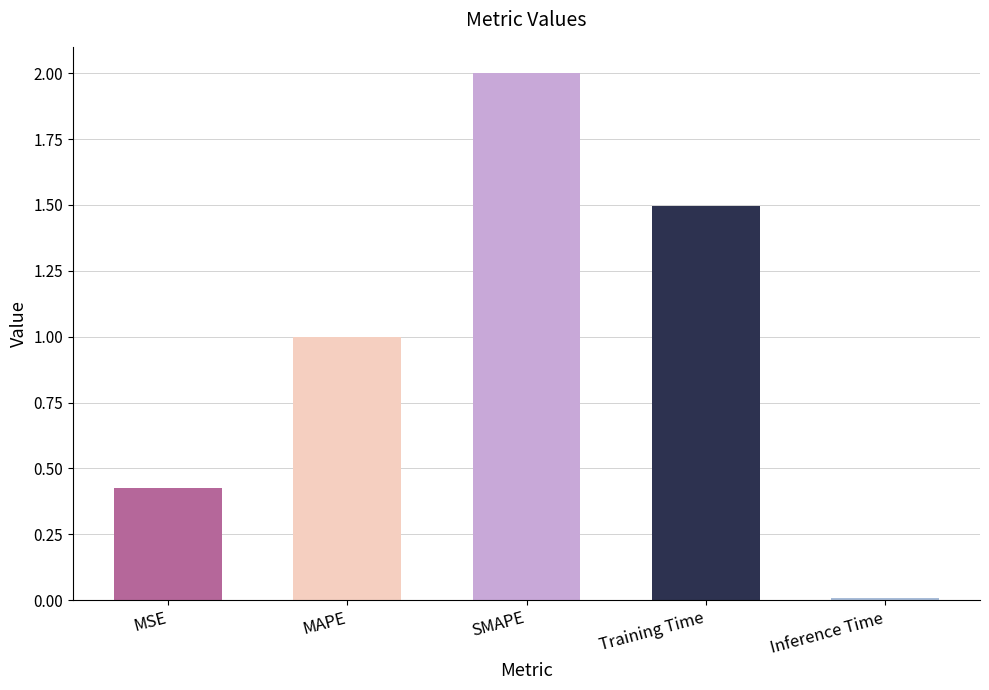

Which has a higher value, MSE or Inference Time?

MSE